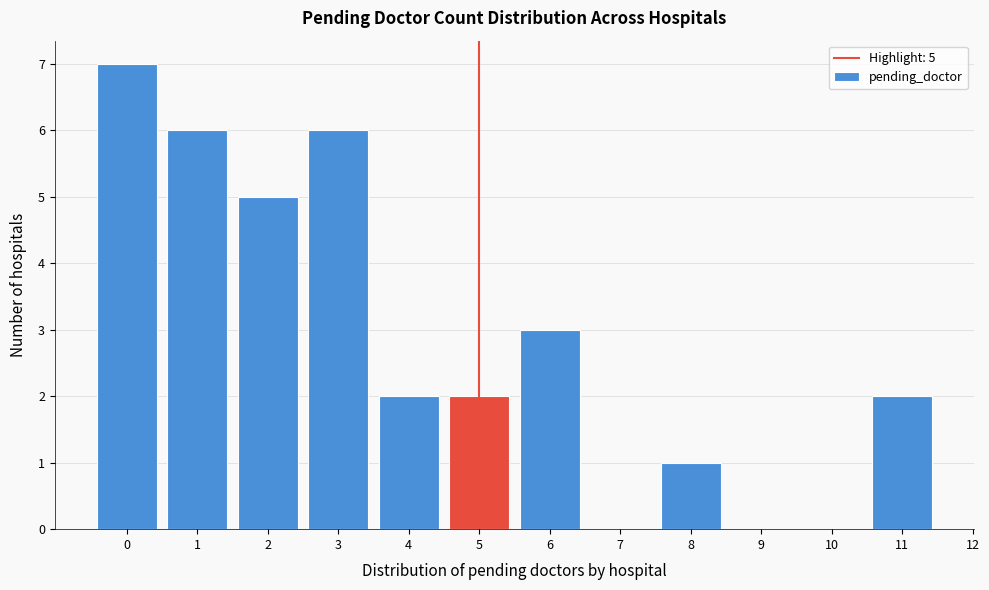

Over which range of the x-axis is the bar tallest?

-0.5 to 0.5